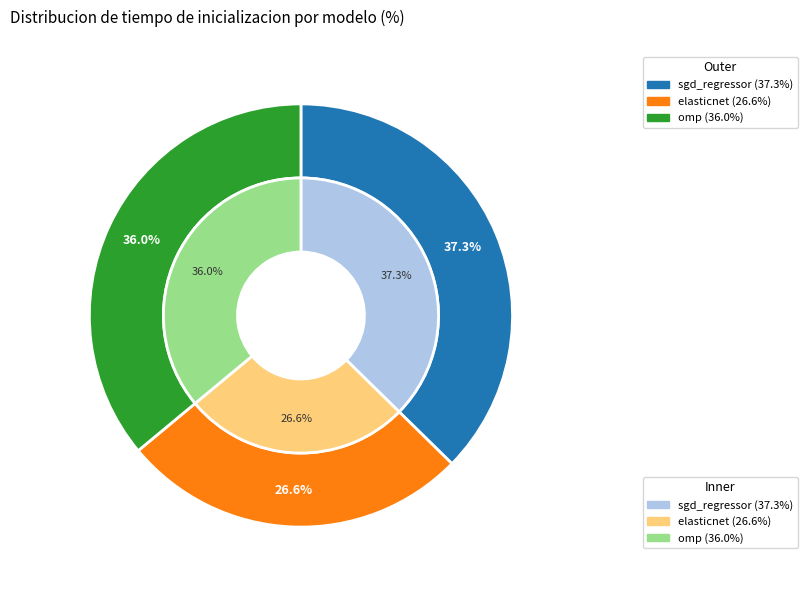

Is sgd_regressor the majority of the pie?

No